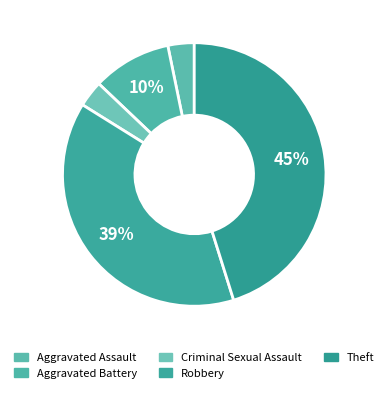

Is Robbery the majority of the pie?

No